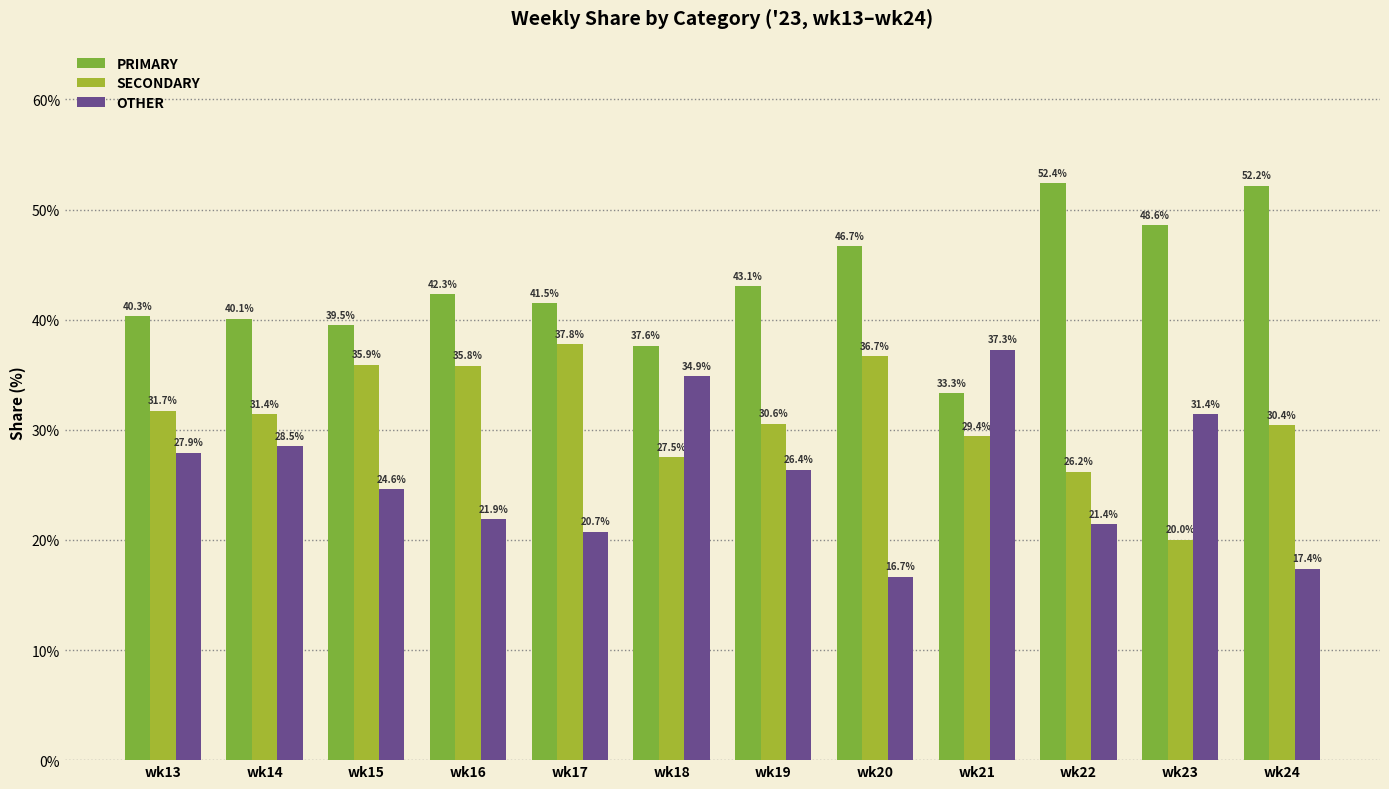

How many data points in SECONDARY are less than 31?

6